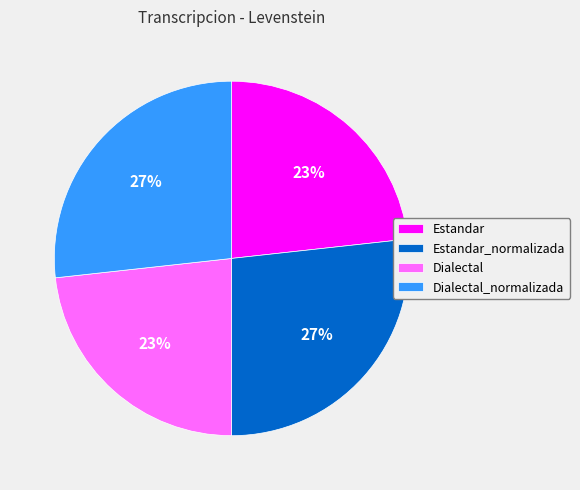

How many segments does this pie chart have?

4